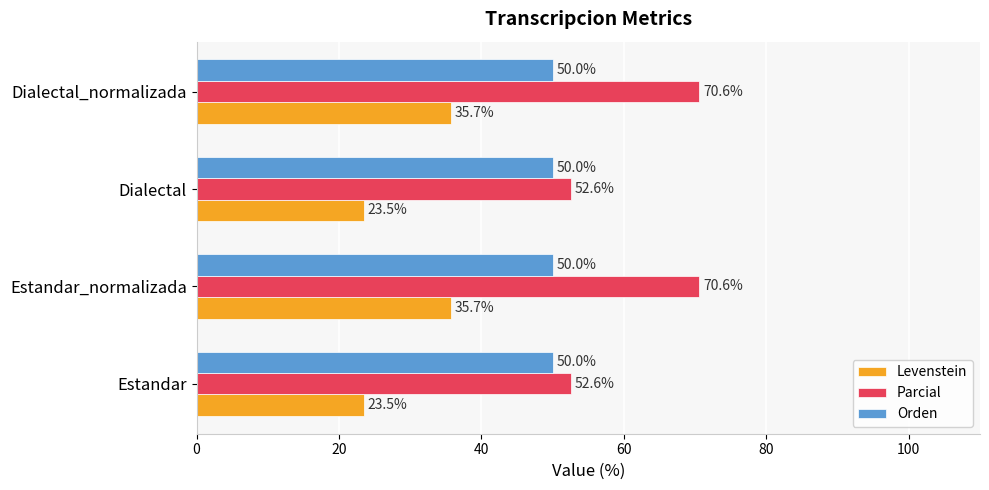

The value of Levenstein at Estandar is 40.3. True or false?

False